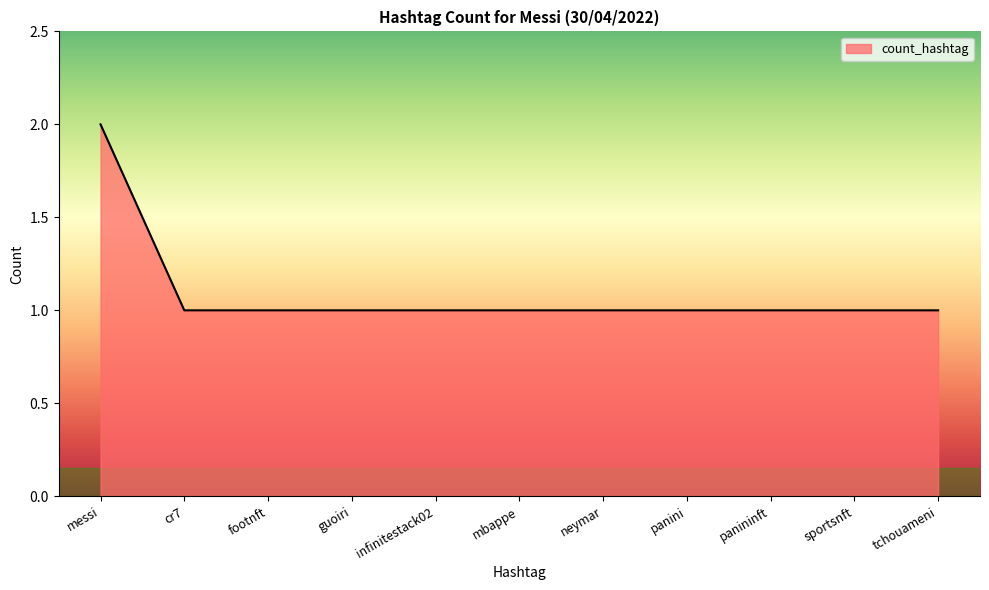

The chart shows a value of 1 at tchouameni. True or false?

True